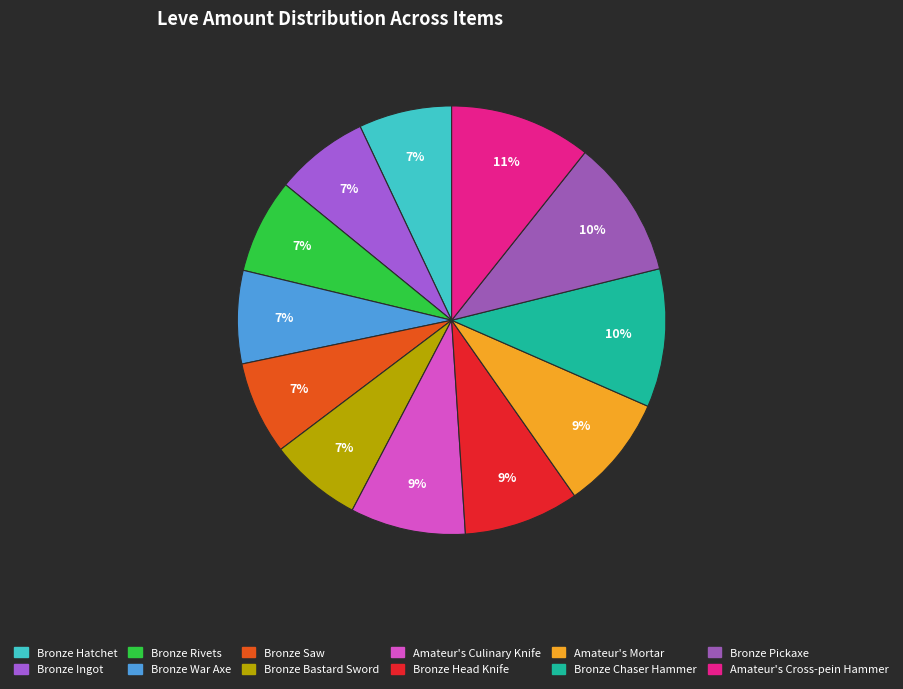

Is it true that Amateur's Mortar is 9% of the pie?

True